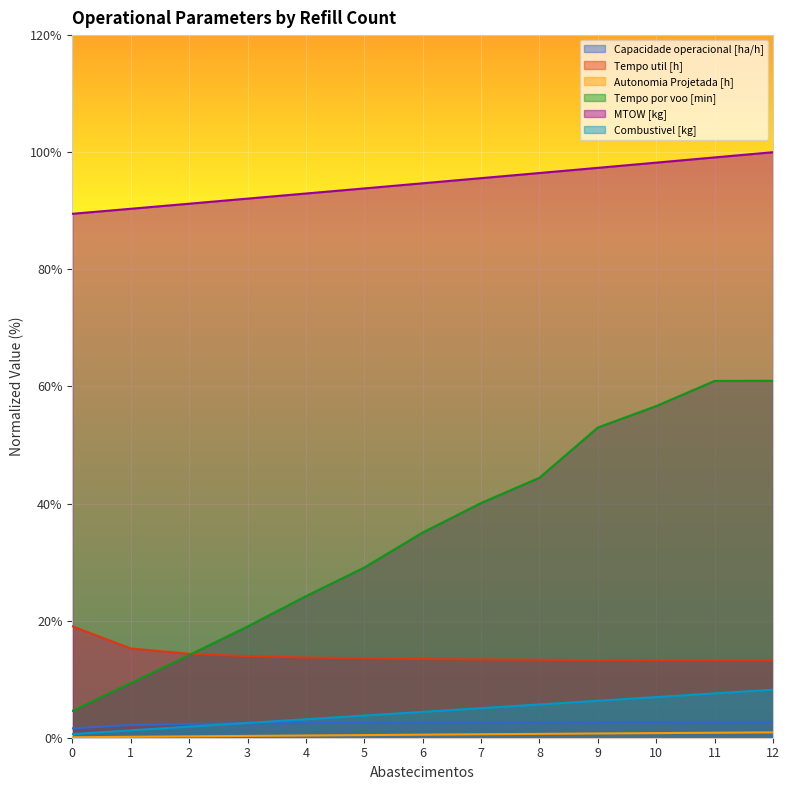

Which has a higher value, 5 or 12?

12